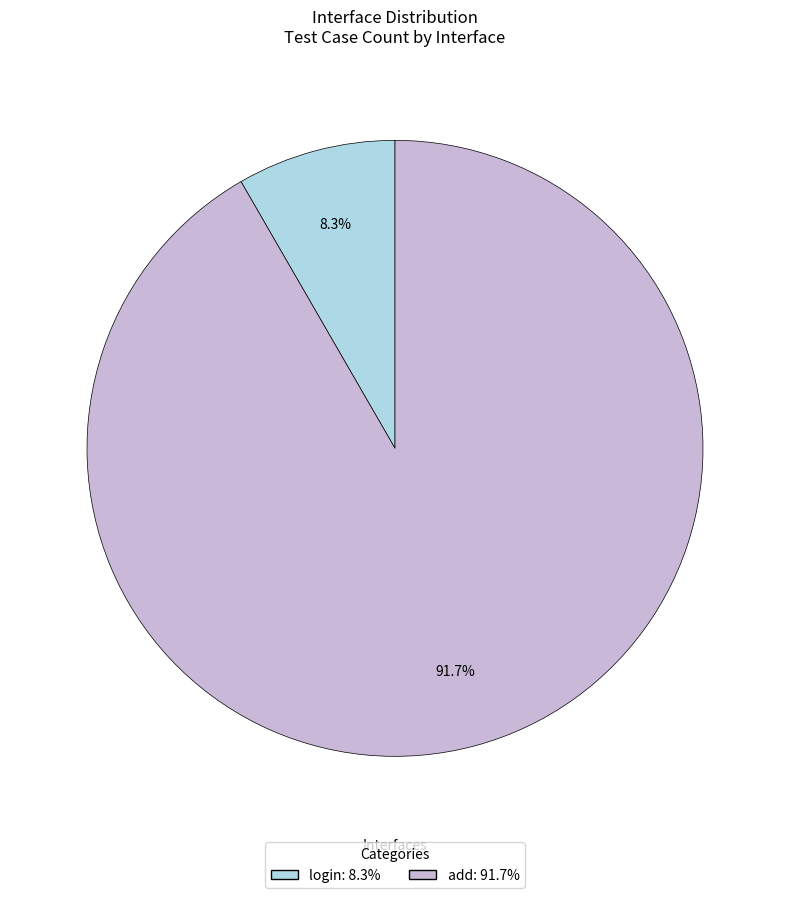

Count the number of slices in the pie.

2